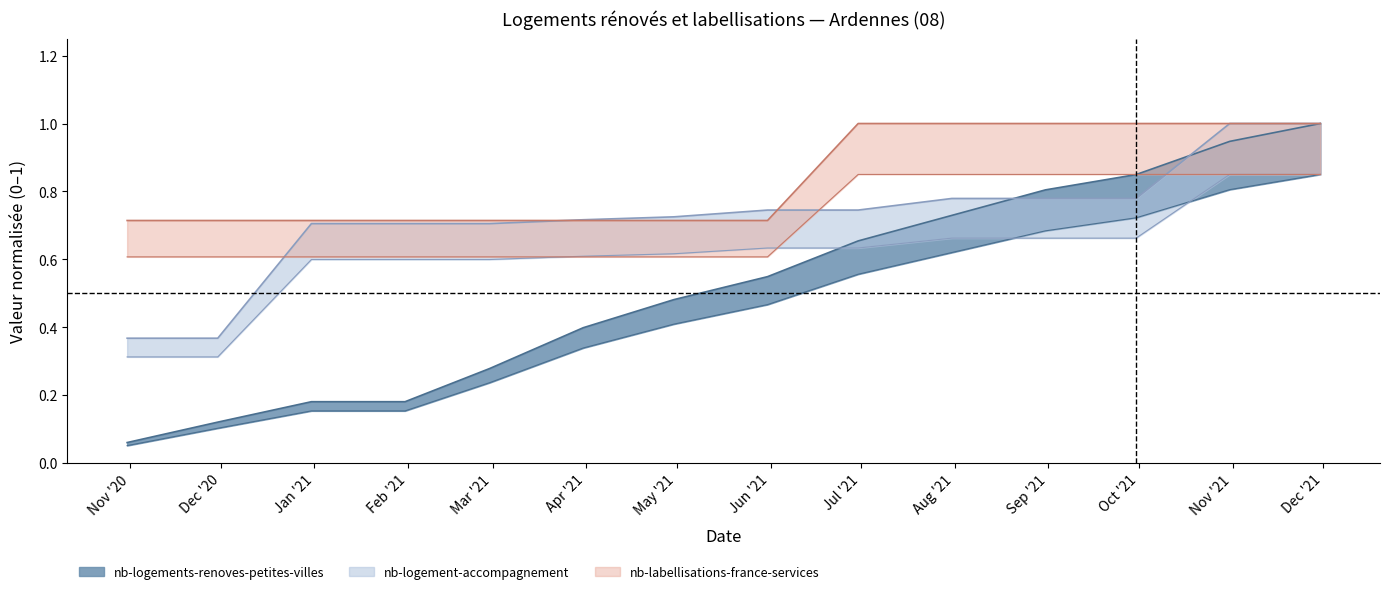

What is the difference between the maximum and minimum values in the nb-logements-renoves-petites-villes series?

0.8